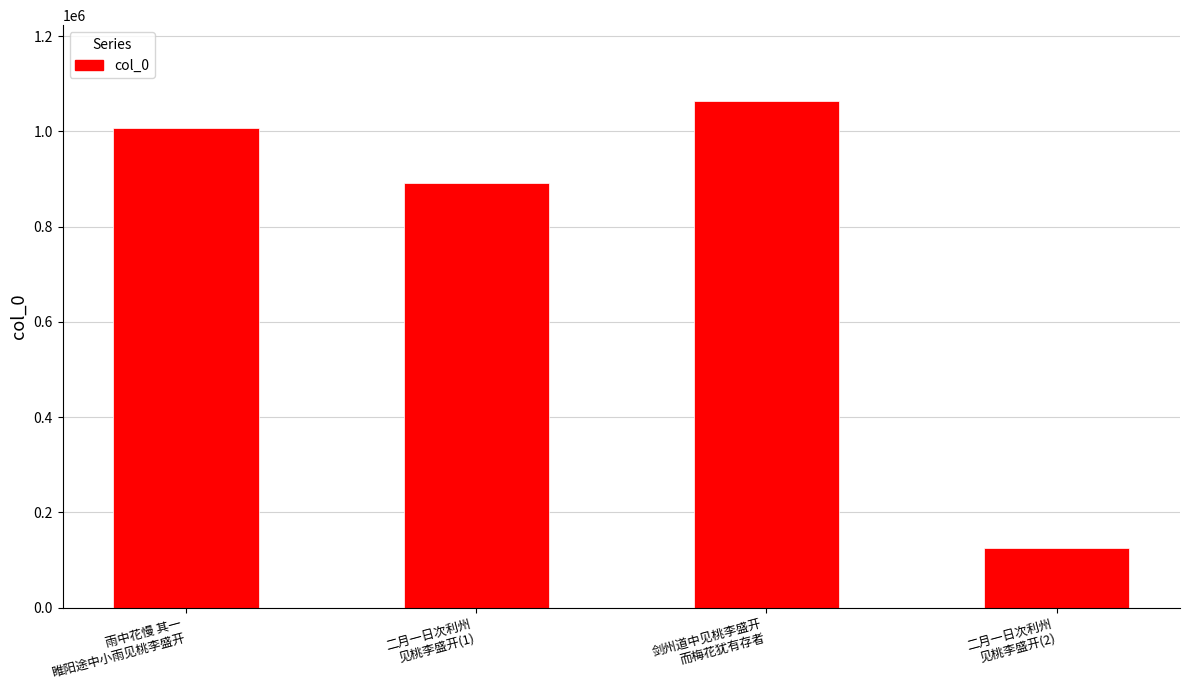

Approximately how many times larger is the value at 二月一日次利州
见桃李盛开(1) compared to 雨中花慢 其一
睢阳途中小雨见桃李盛开?

0.9